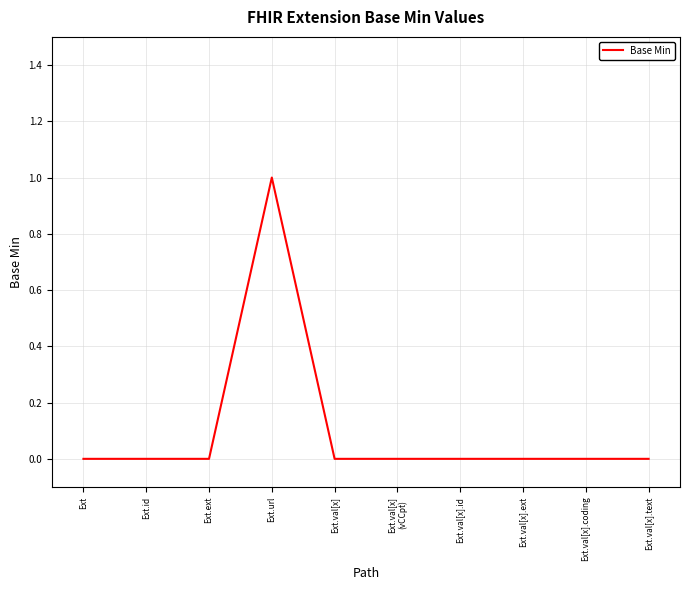

How many values are between 0 and 1?

10